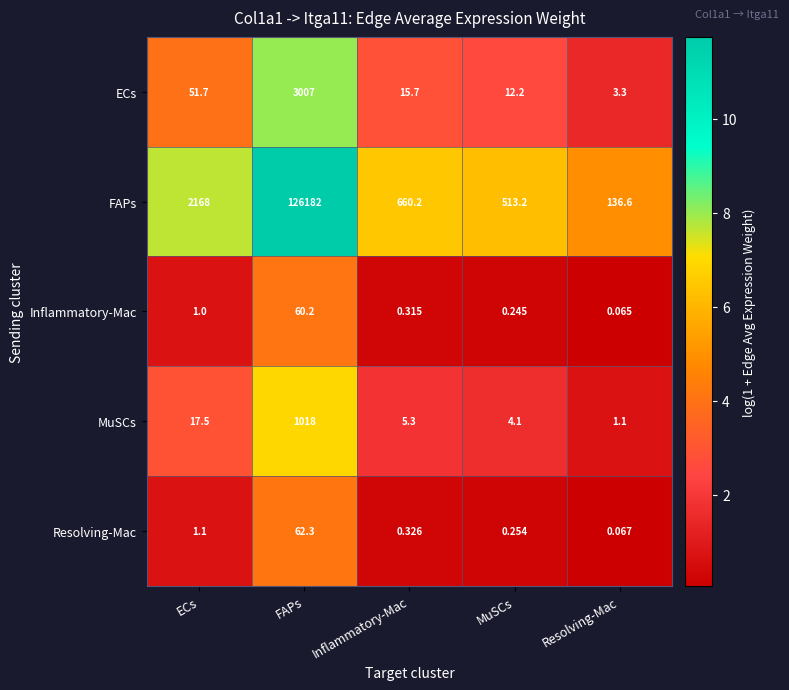

Rank the series at FAPs from lowest to highest value.

Inflammatory-Mac, Resolving-Mac, MuSCs, ECs, FAPs